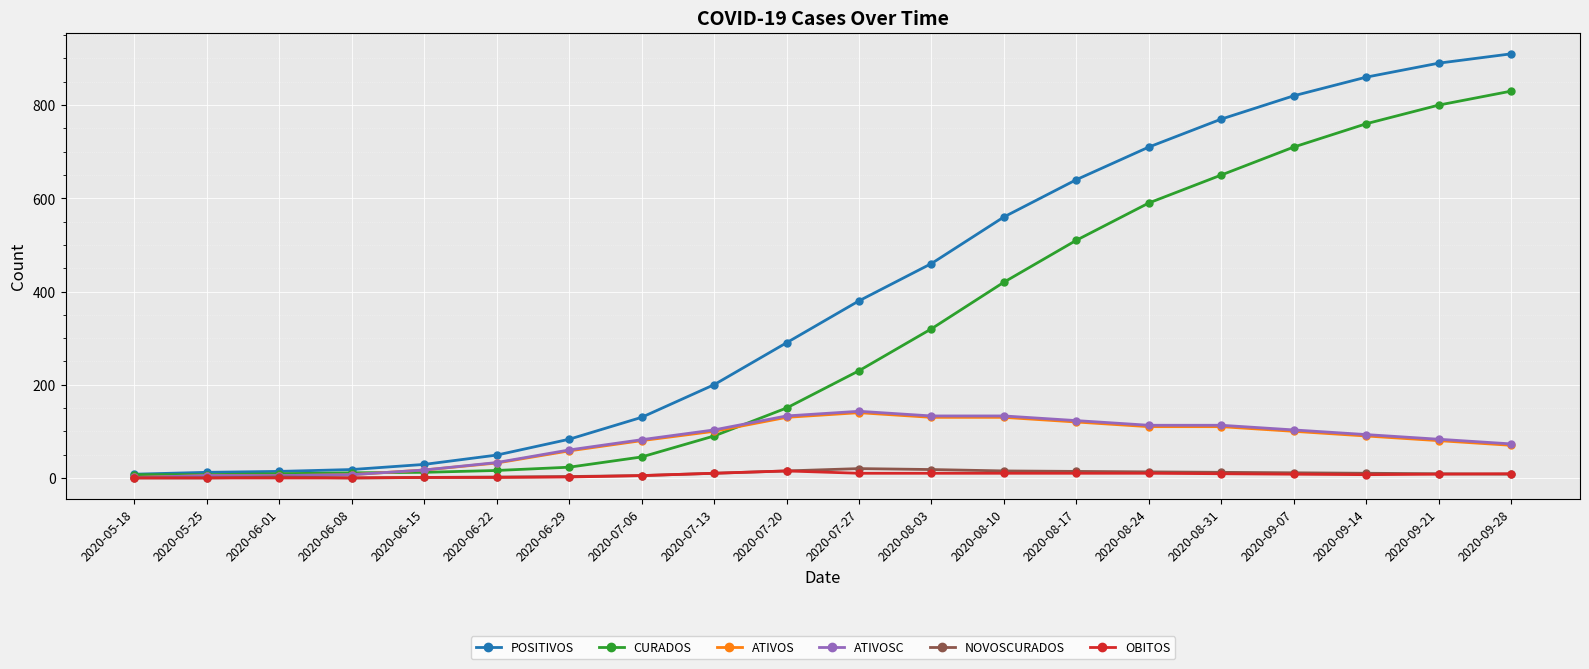

True or false: NOVOSCURADOS has more than 0 interior local peaks.

True